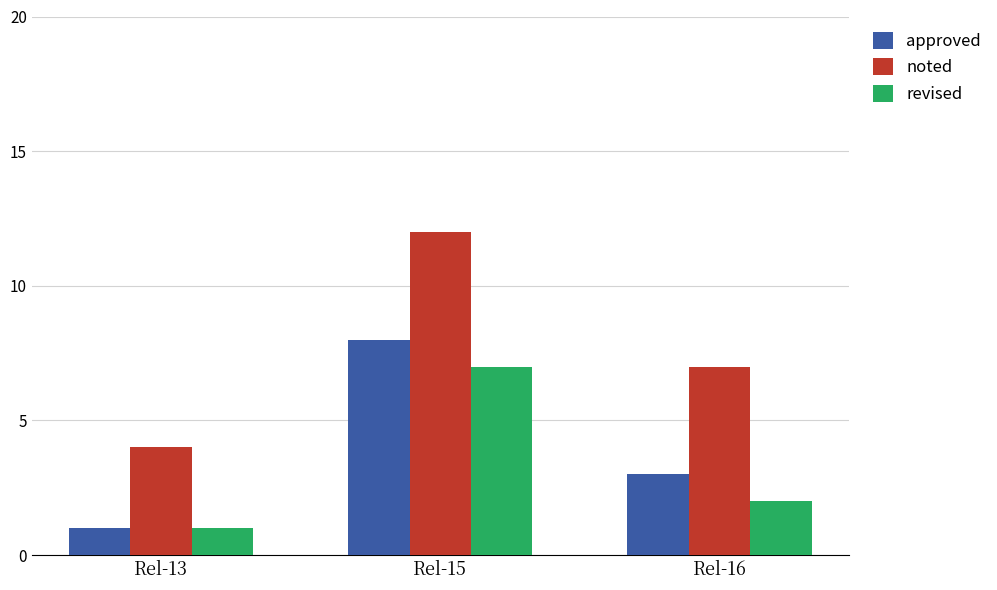

Which series has the largest range (max minus min)?

noted